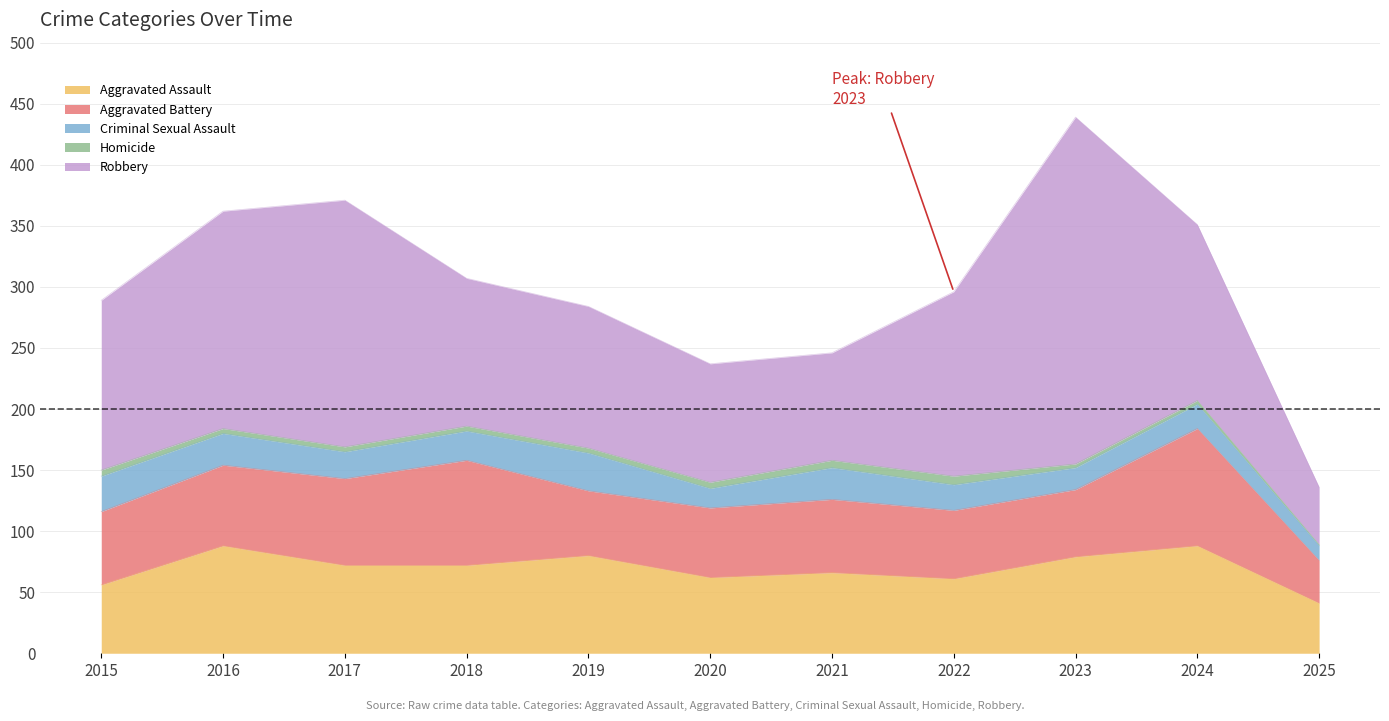

What is the difference between the second highest and second lowest values in the Homicide series?

3